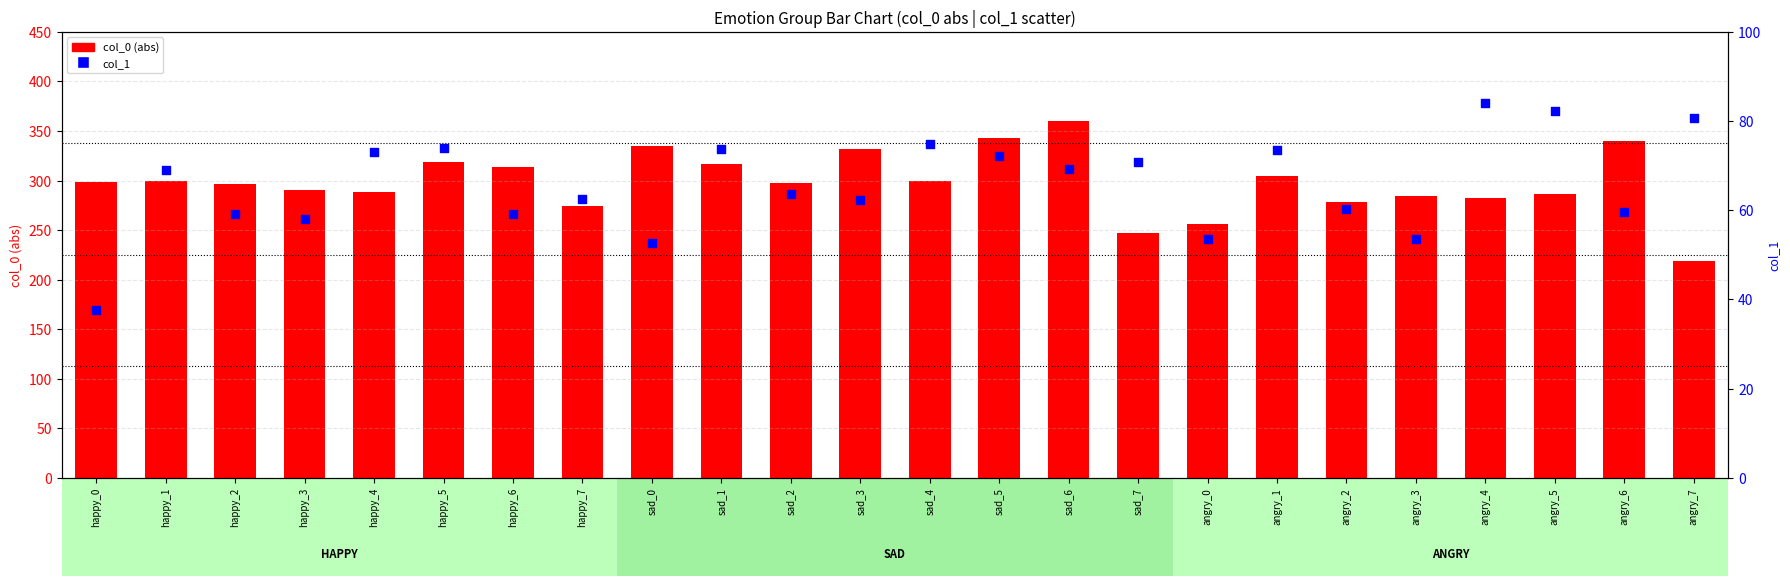

Which series reaches the maximum Y coordinate?

col_0 (abs)